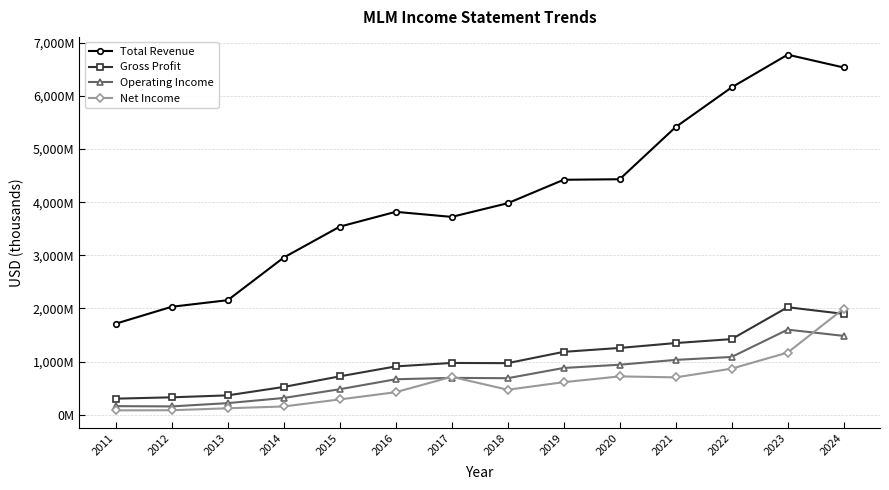

How many interior local valleys does the Total Revenue series have?

1